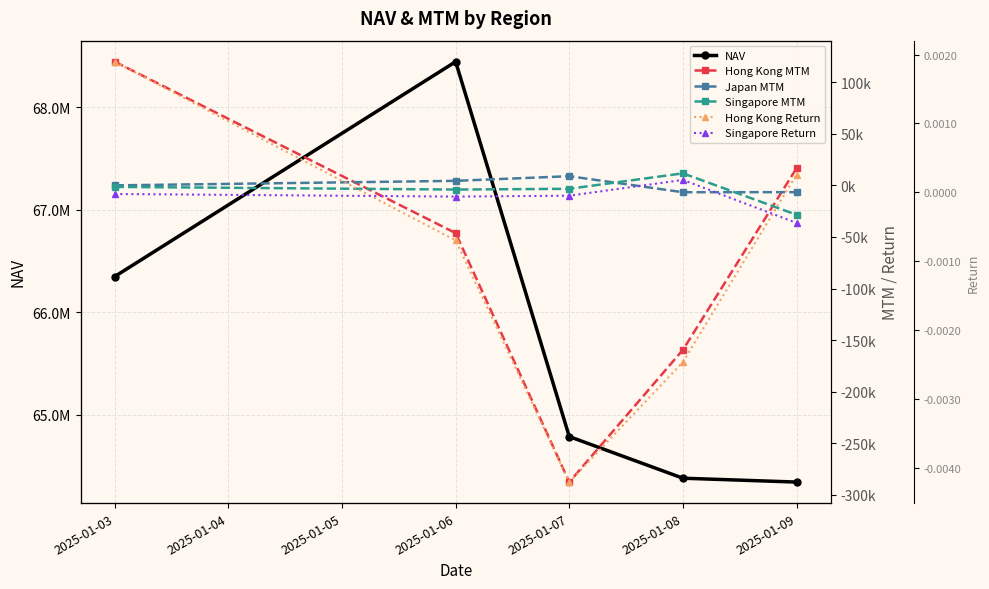

How many positive values does the Hong Kong Return series have?

2